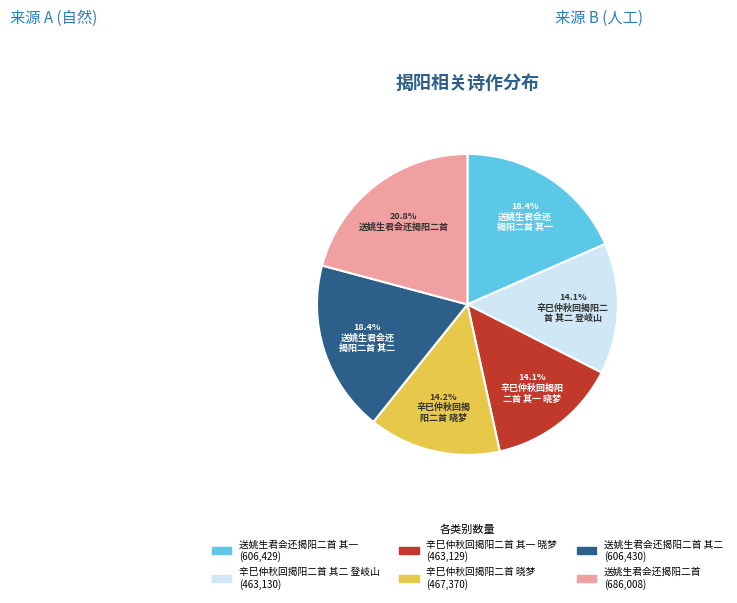

Is there any slice that represents more than half of the pie?

No